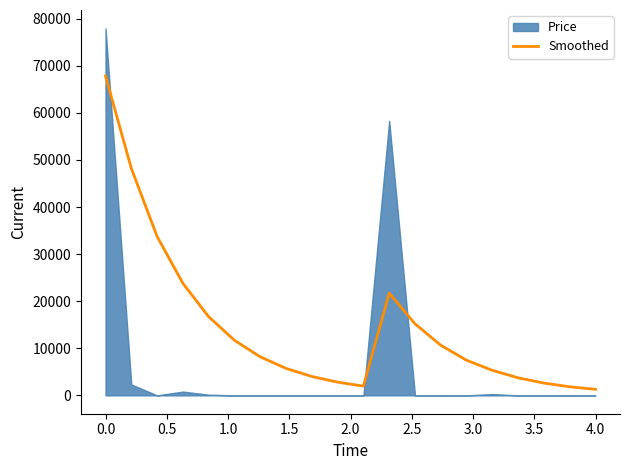

True or false: the data shows 7455.8 at 14.

True